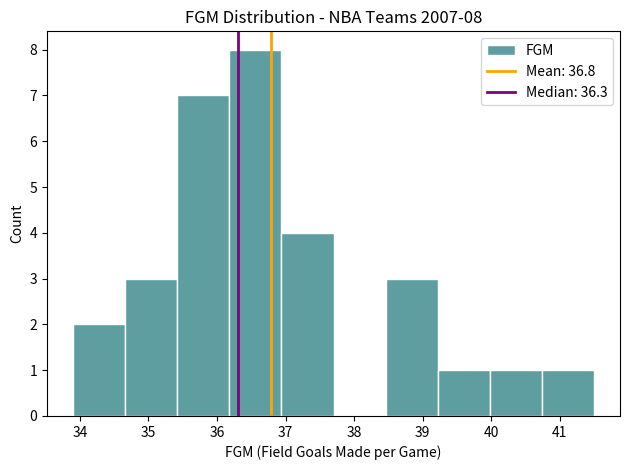

Which range on the x-axis has the tallest bar?

36.18 to 36.94